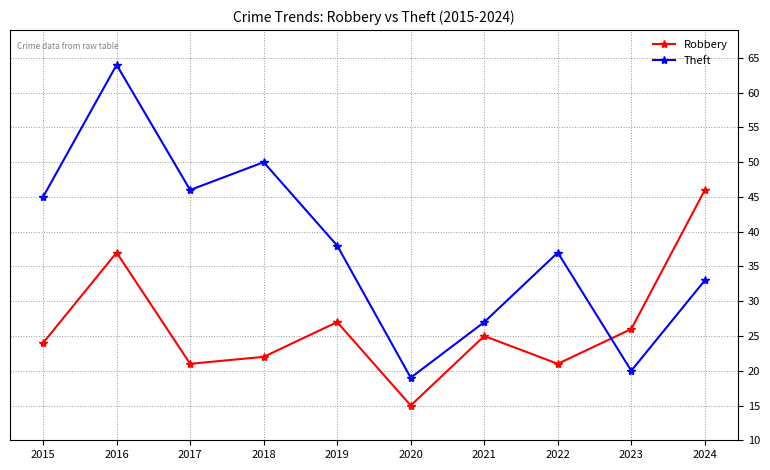

The Theft series shows 71 at 2015. True or false?

False